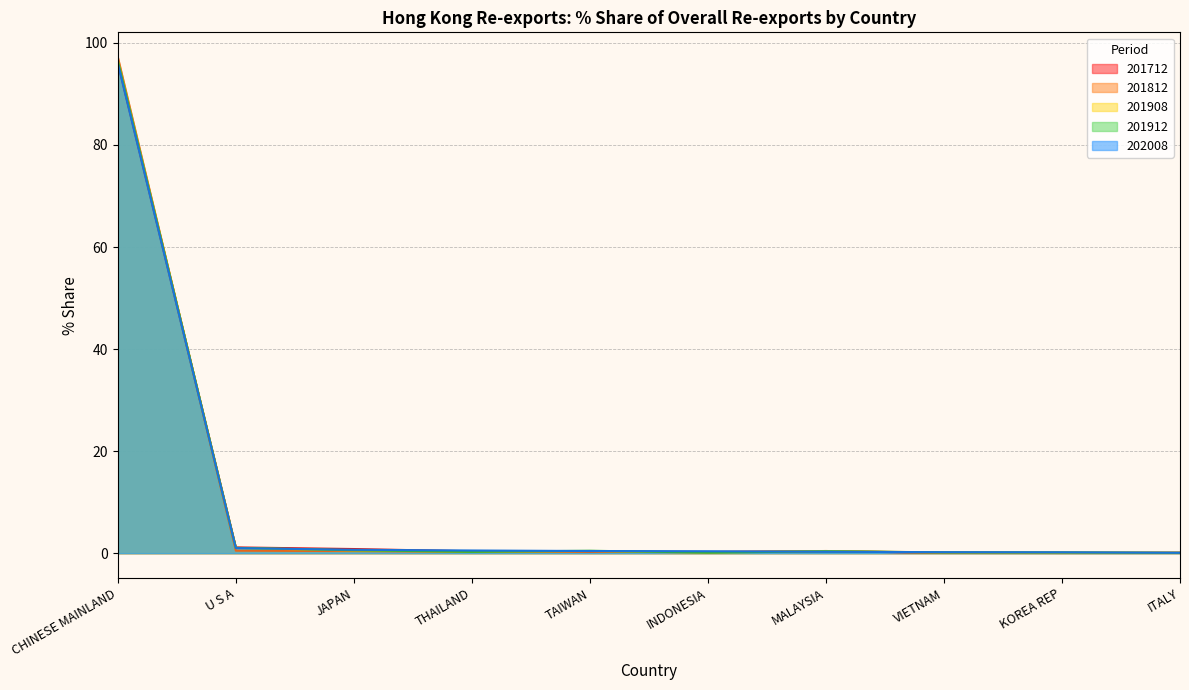

What is the label of the 7th point from the right?

THAILAND